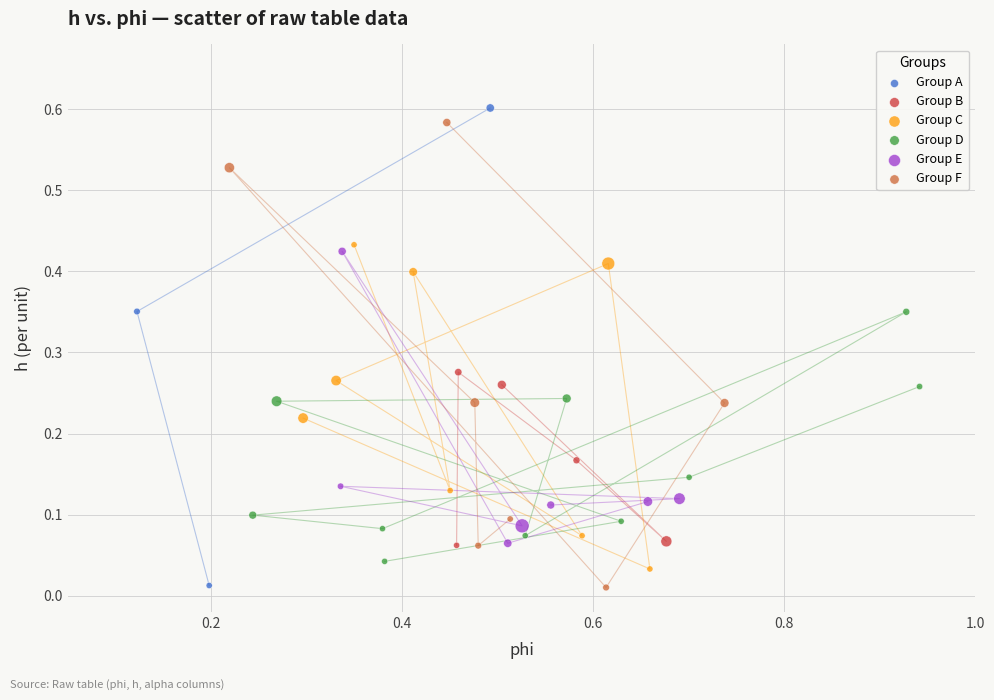

Which series has the largest Y range (max minus min)?

Group A